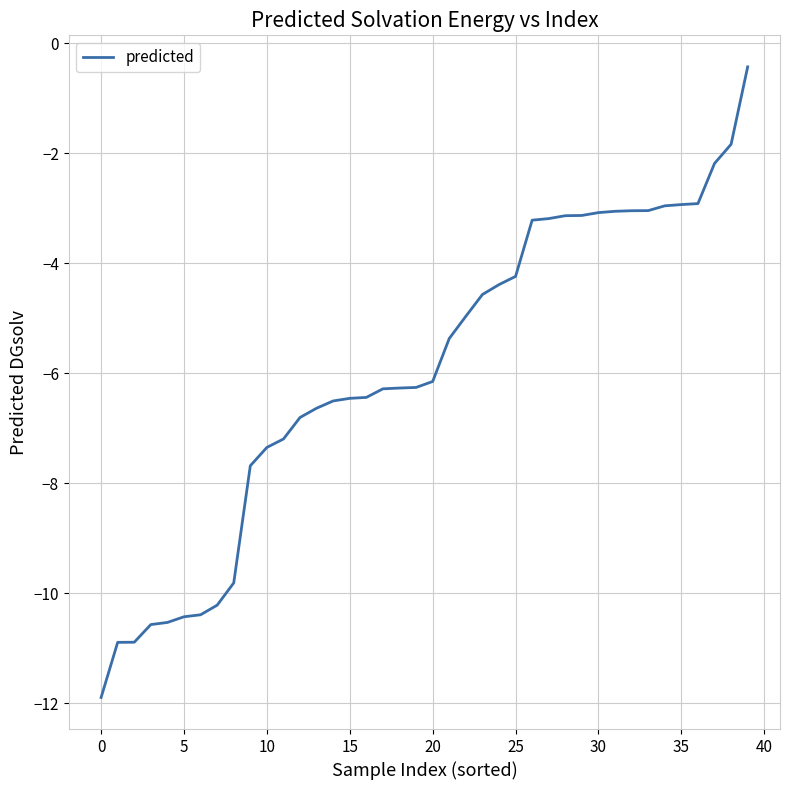

What is the maximum value shown in the chart?

-0.4